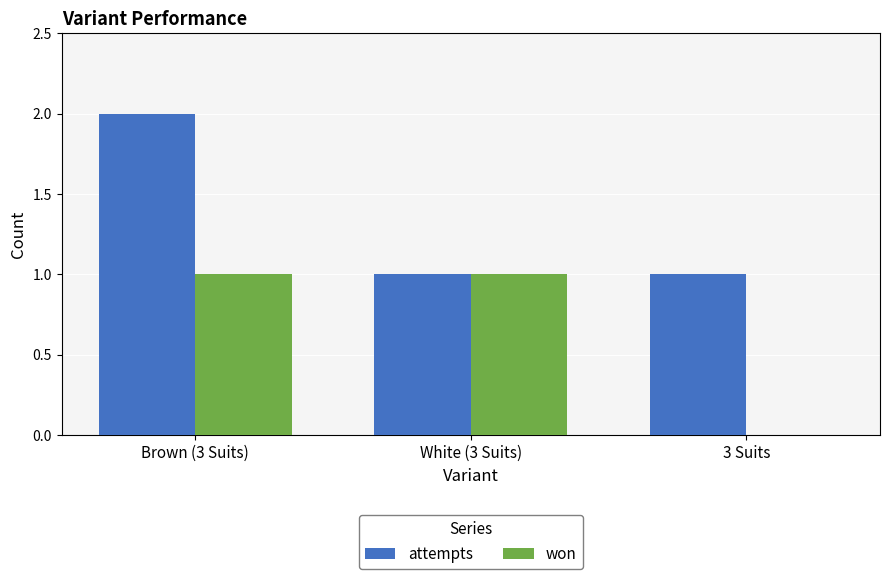

What is the sum of the attempts values at Brown (3 Suits) and White (3 Suits)?

3